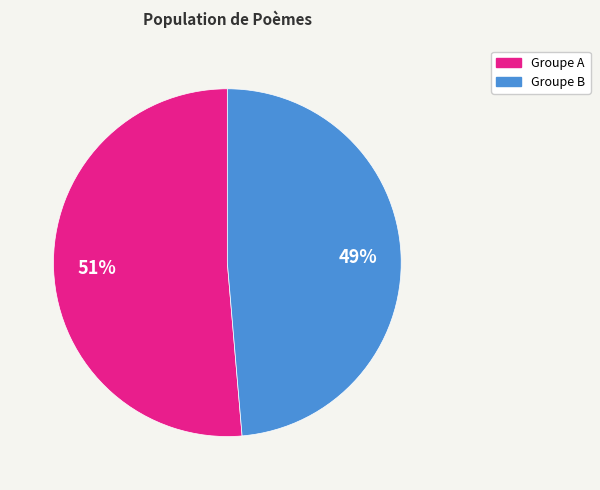

Count the number of slices in the pie.

2